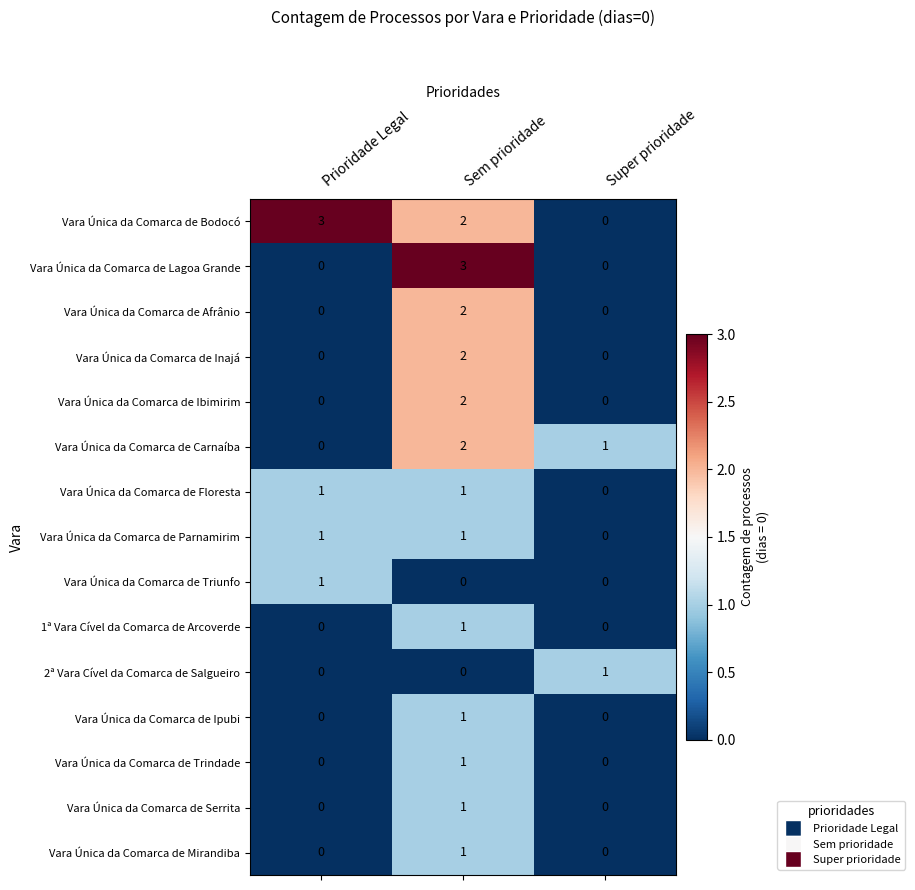

How many categories are shown in the chart?

3